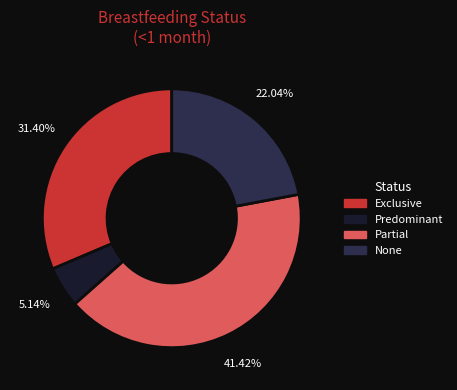

What percentage is the None slice, to the nearest percent?

22%